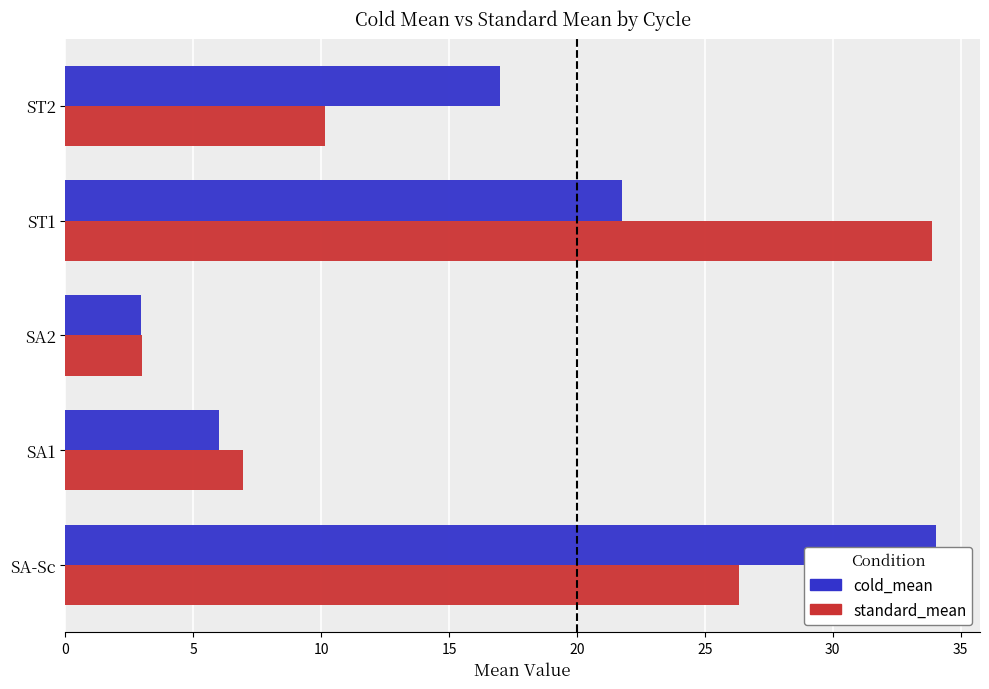

List the labels in order of cold_mean value, largest first.

SA-Sc, ST1, ST2, SA1, SA2